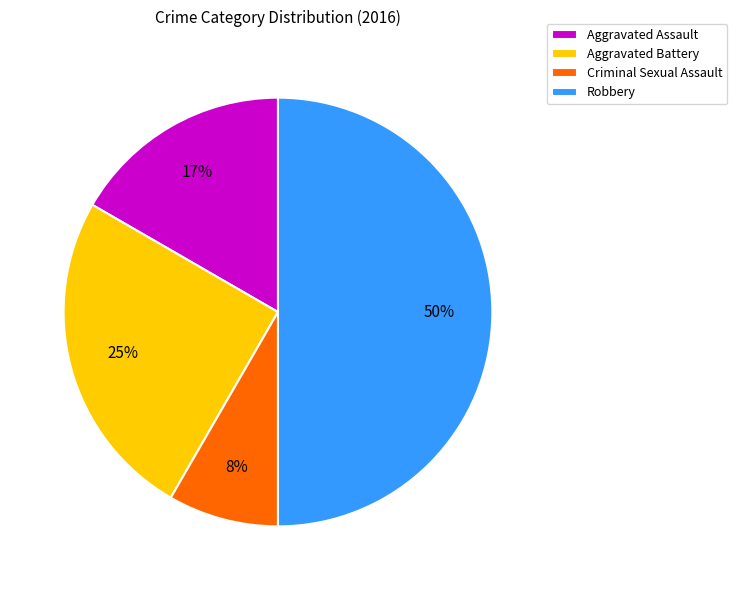

To the nearest percent, what portion does Robbery represent?

50%